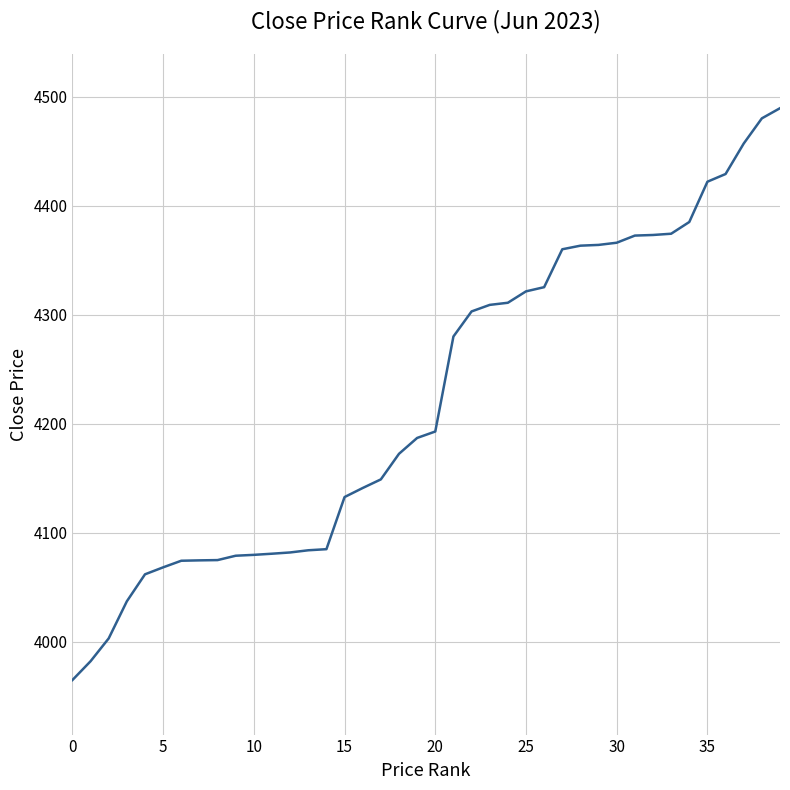

What is the maximum value shown in the chart?

4489.4